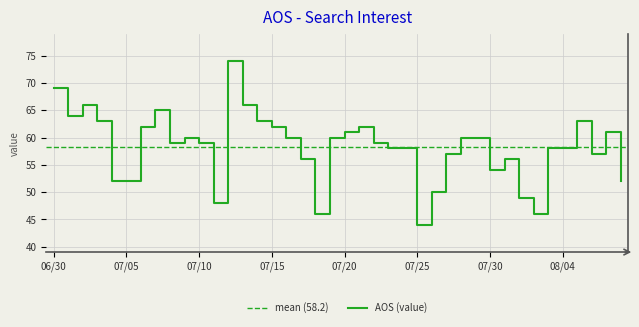

What is the change in value from 2020/07/08 to 2020/08/02?

-13